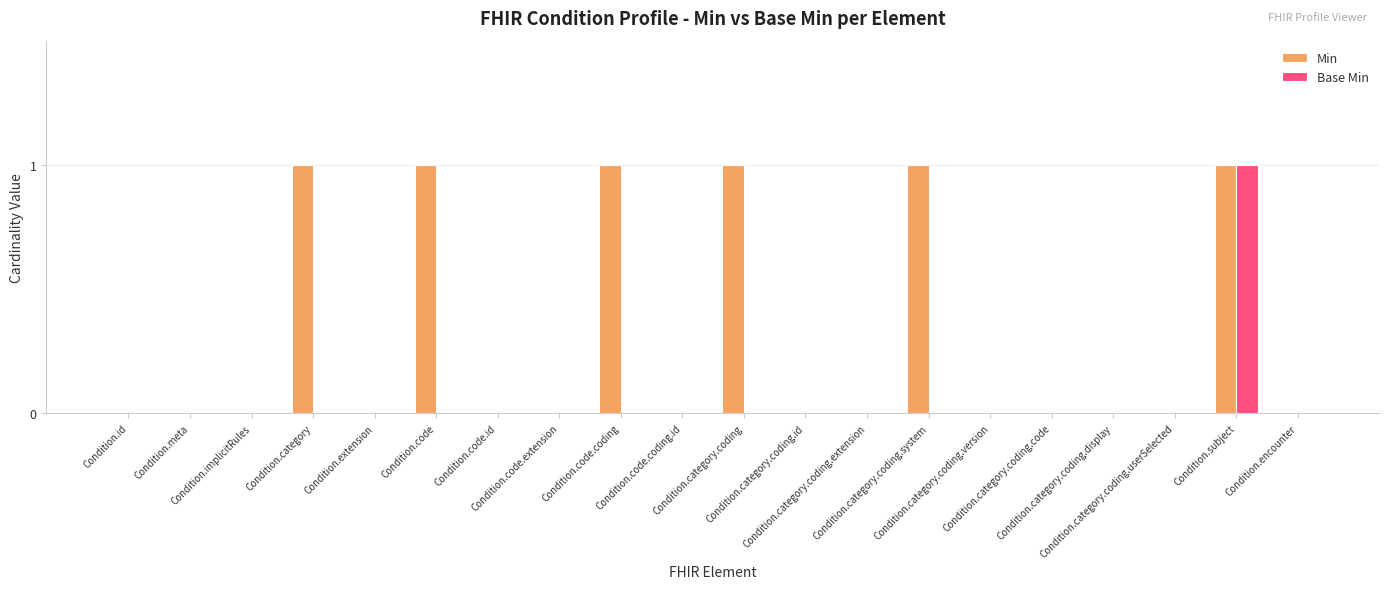

What is the sum of all Min values?

6